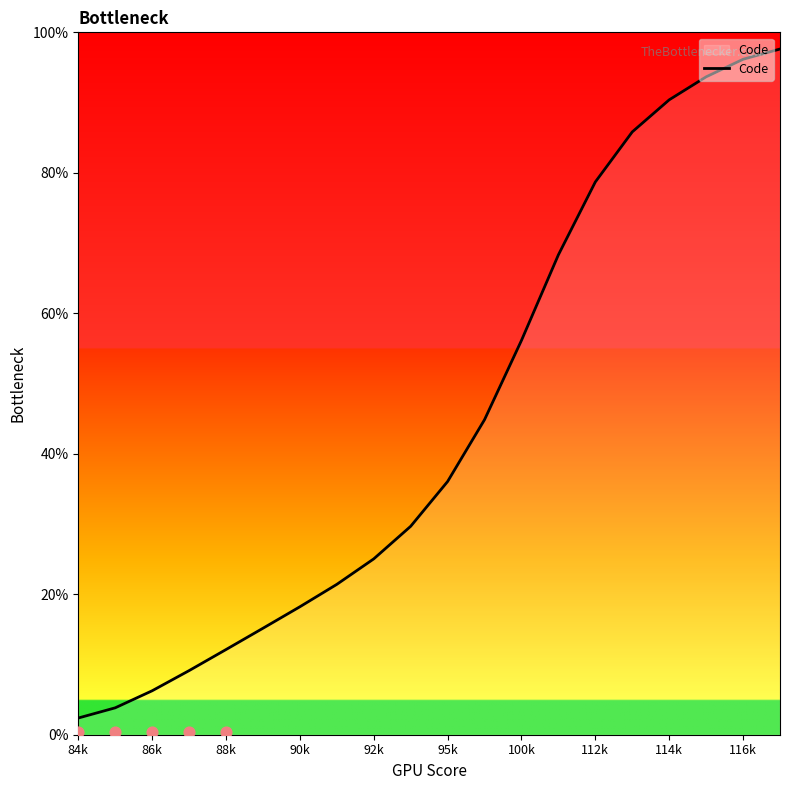

Is it true that Code equals 120.5 at 114k?

False